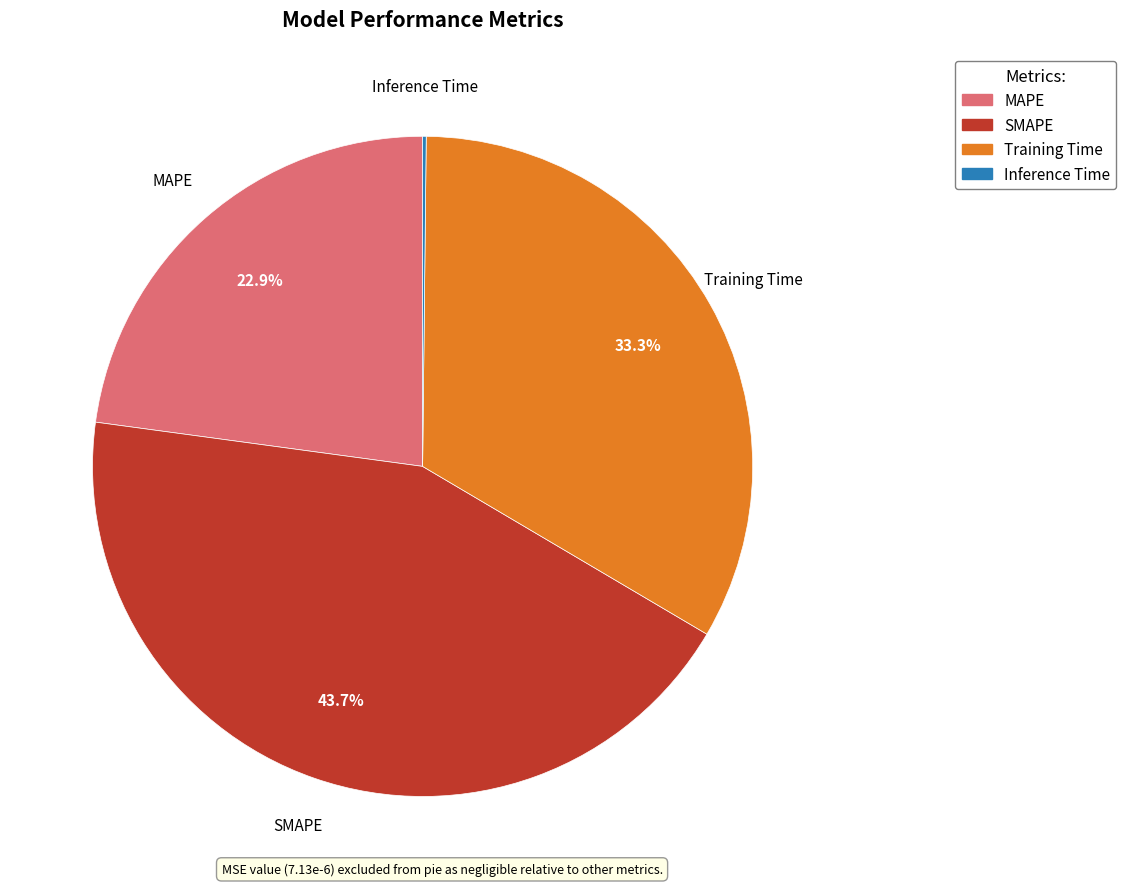

Which slice is the largest?

SMAPE